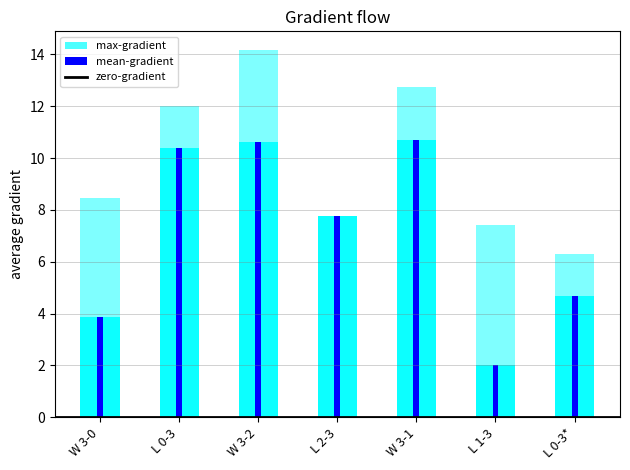

Rank the series at L 1 - 3 from highest to lowest value.

max-gradient, mean-gradient, zero-gradient